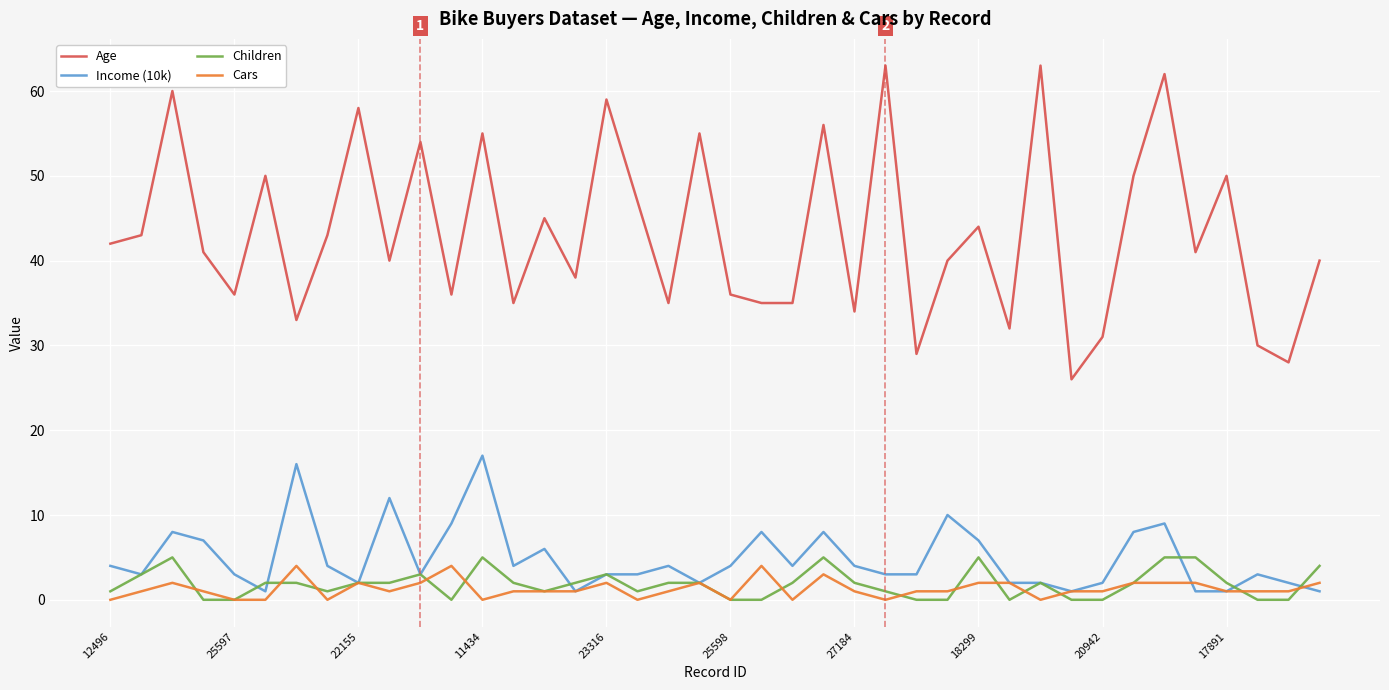

True or false: Income (10k) and Age cross at least once.

False